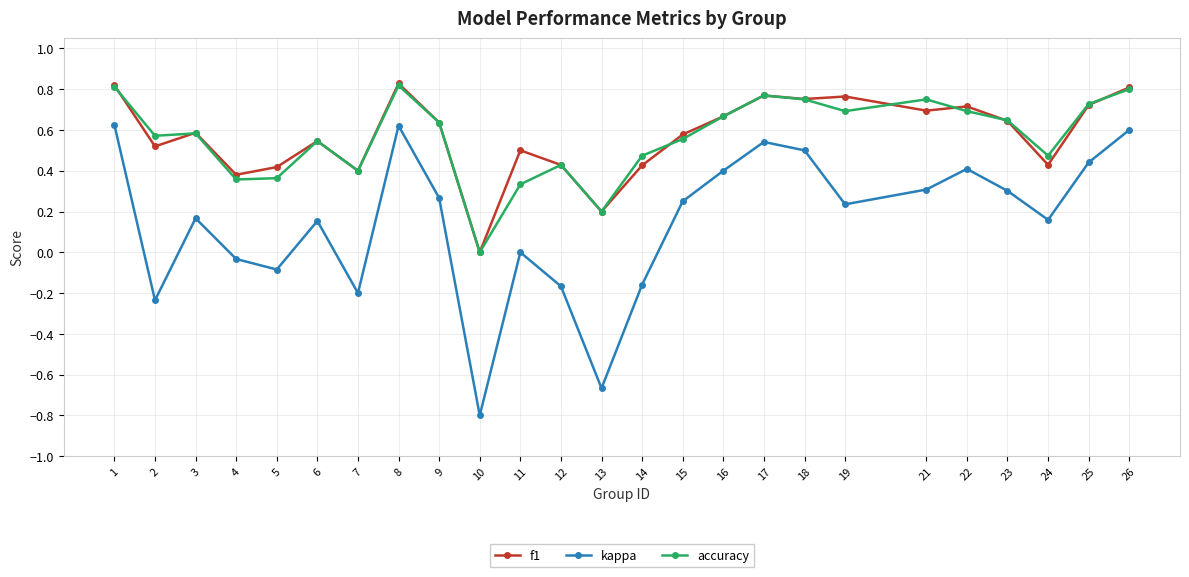

How many data points does each series have?

25